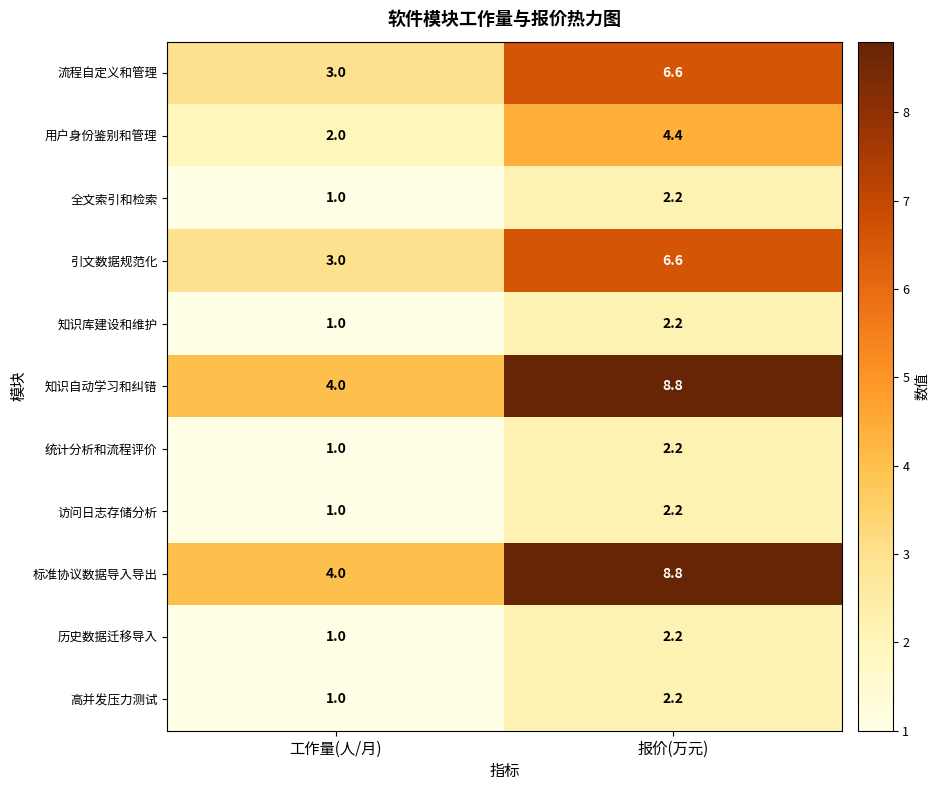

List the labels in order of 用户身份鉴别和管理 value, largest first.

报价(万元), 工作量(人/月)